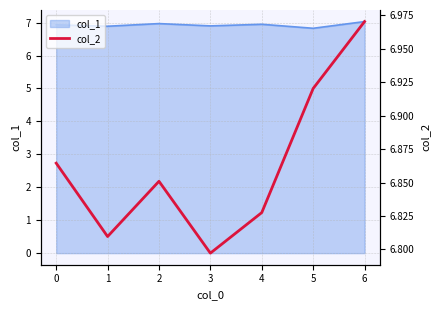

What is the value of the 7th point from the left?

7.0